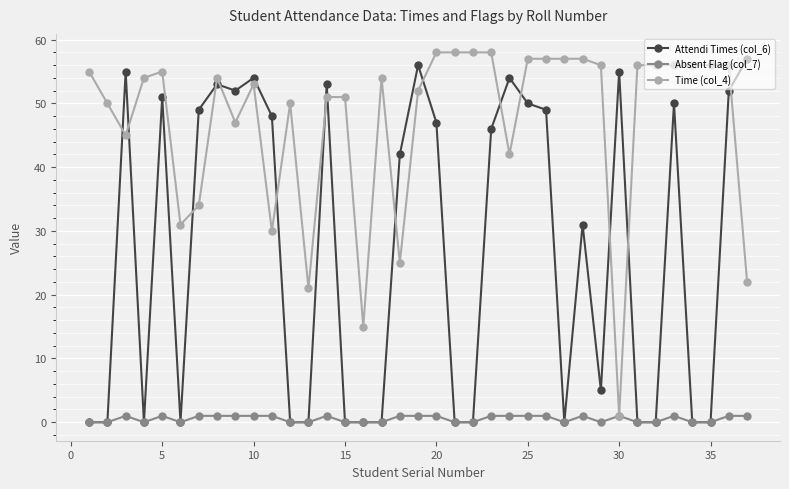

Rank the series by their maximum value, from highest to lowest.

Time (col_4), Attendi Times (col_6), Absent Flag (col_7)